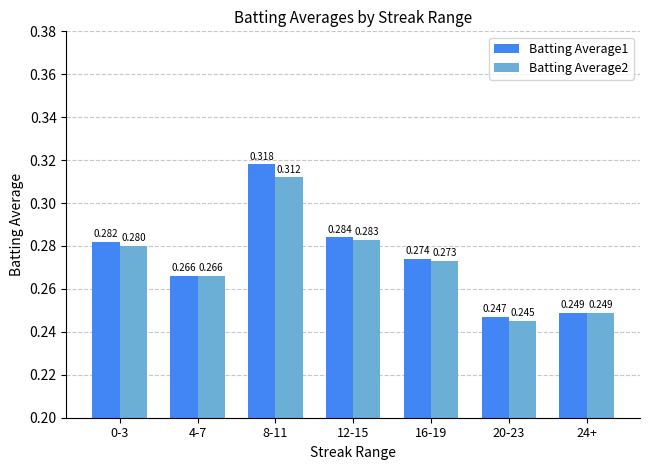

Which series has the largest total across all categories?

Batting Average1